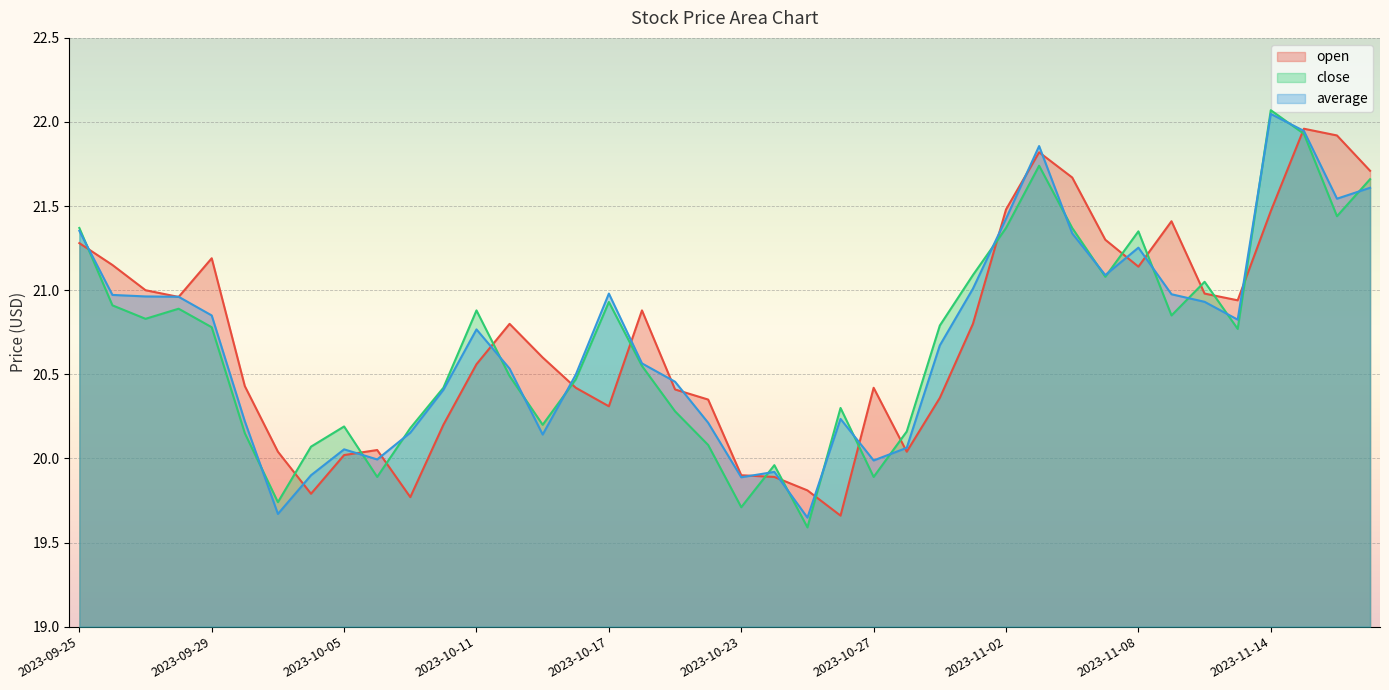

Rank the categories by average value from lowest to highest.

2023-10-25, 2023-10-03, 2023-10-23, 2023-10-04, 2023-10-24, 2023-10-27, 2023-10-06, 2023-10-05, 2023-10-30, 2023-10-13, 2023-10-09, 2023-10-20, 2023-10-02, 2023-10-26, 2023-10-10, 2023-10-19, 2023-10-16, 2023-10-12, 2023-10-18, 2023-10-31, 2023-10-11, 2023-11-13, 2023-09-29, 2023-11-10, 2023-09-28, 2023-09-27, 2023-09-26, 2023-11-09, 2023-10-17, 2023-11-01, 2023-11-07, 2023-11-08, 2023-11-06, 2023-09-25, 2023-11-02, 2023-11-16, 2023-11-17, 2023-11-03, 2023-11-15, 2023-11-14